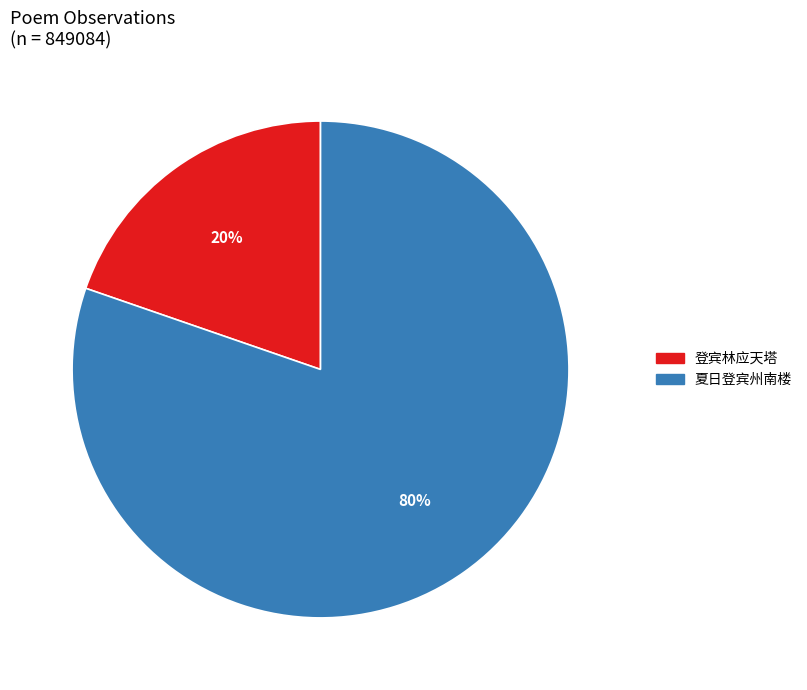

Which has a higher value, 登宾林应天塔 or 夏日登宾州南楼?

夏日登宾州南楼